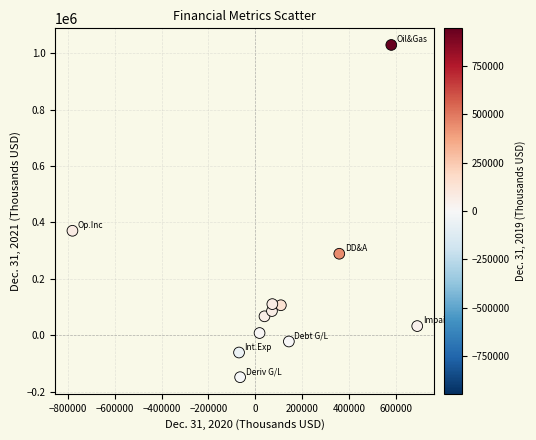

What Y value in the scatter plot is closest to 440533?

370618